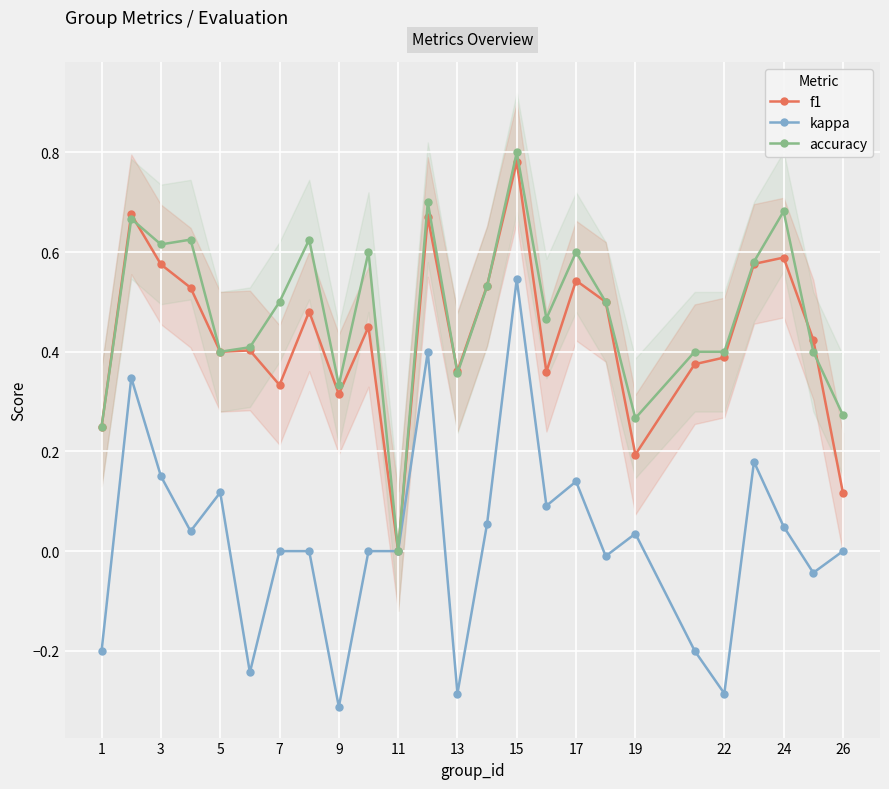

Is it true that accuracy equals 1.0 at 5?

False